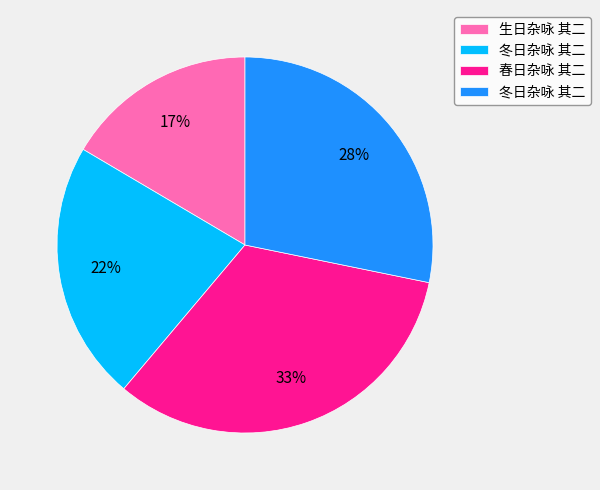

Is there a majority slice in this chart?

No